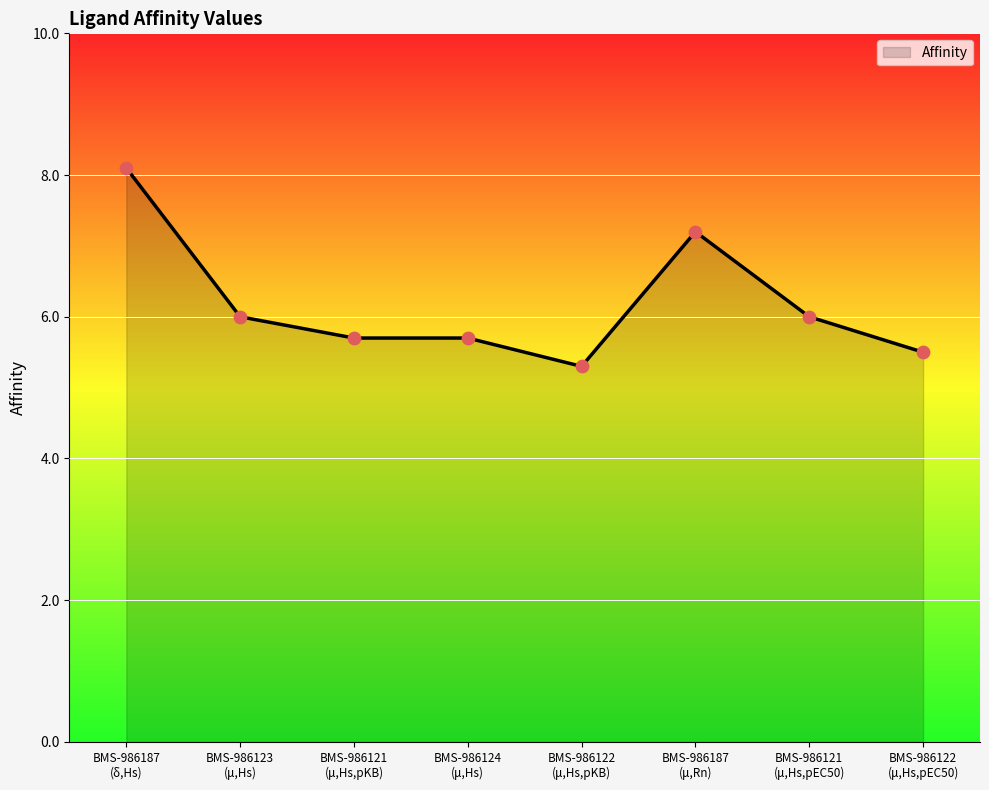

Which has a higher value, BMS-986122
(μ,Hs,pKB) or BMS-986121
(μ,Hs,pEC50)?

BMS-986121
(μ,Hs,pEC50)